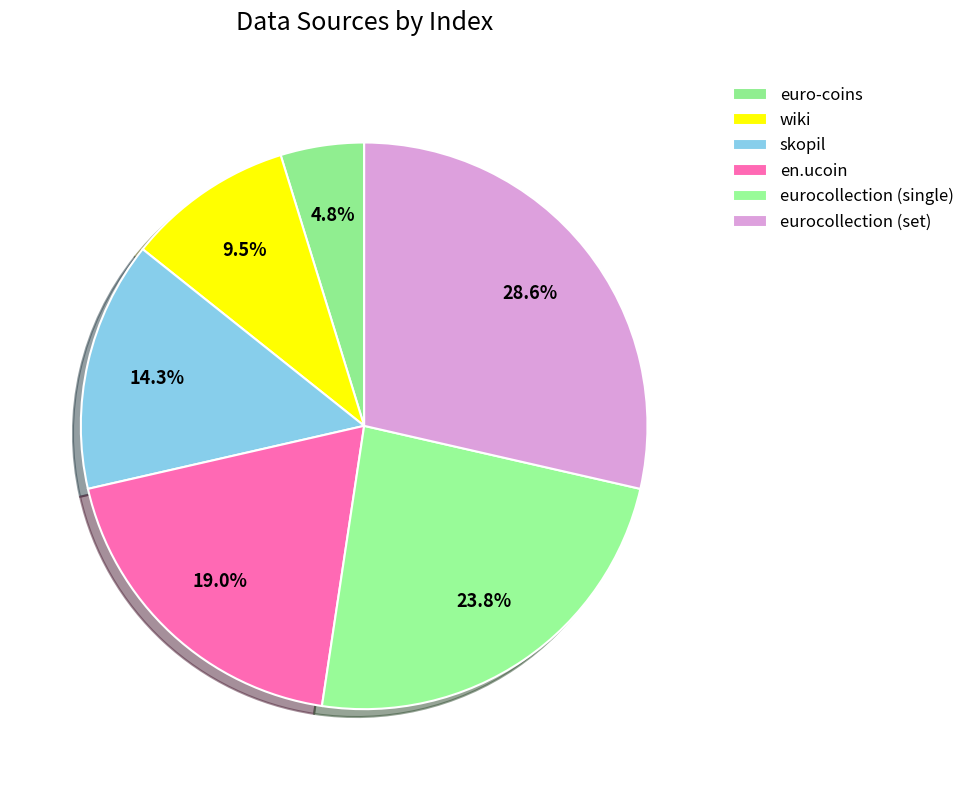

Count the number of slices in the pie.

6